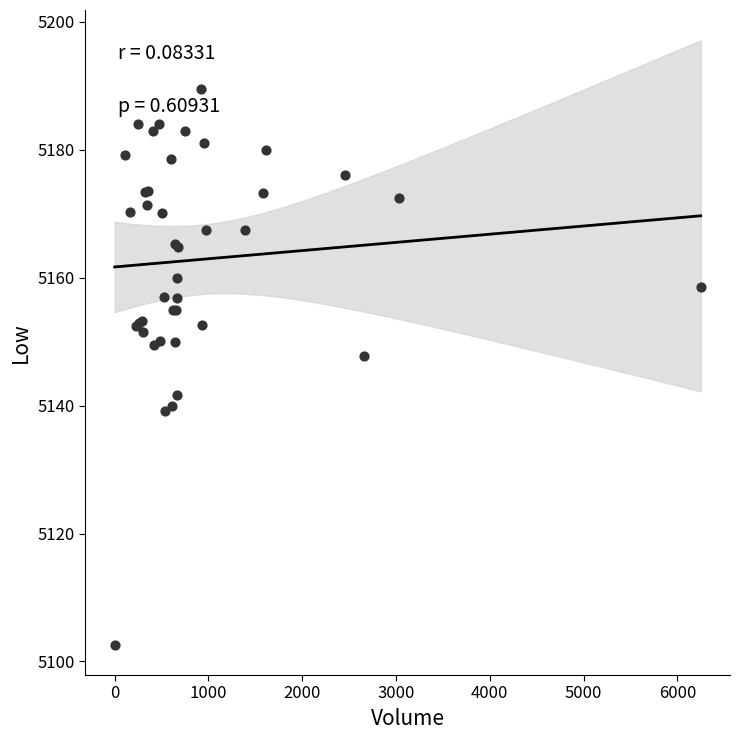

What Y value in the scatter plot is closest to 5146?

5147.8